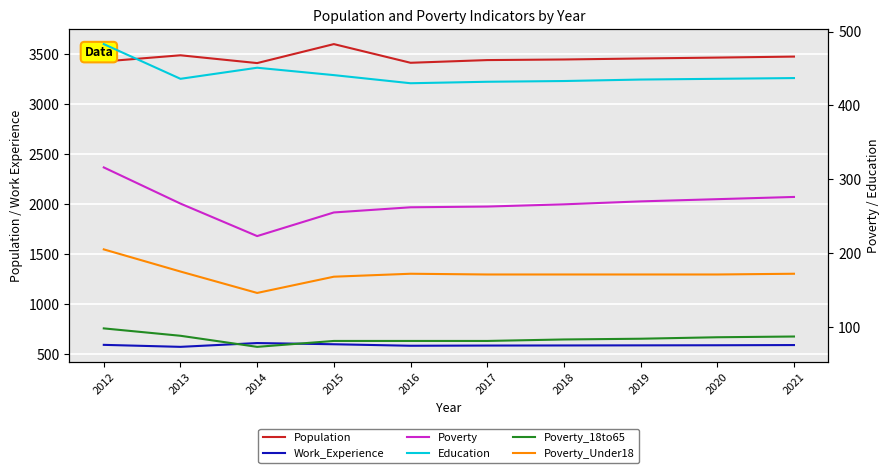

What is the value of the Poverty_18to65 point at the 10th from the left?

87